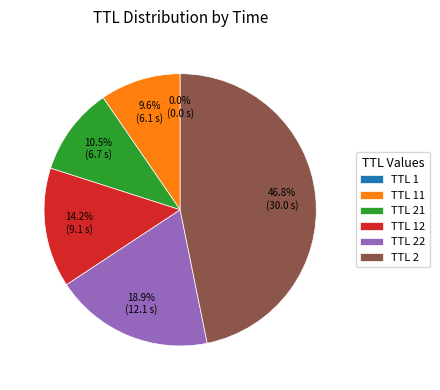

What is the largest slice in the pie chart?

TTL 2